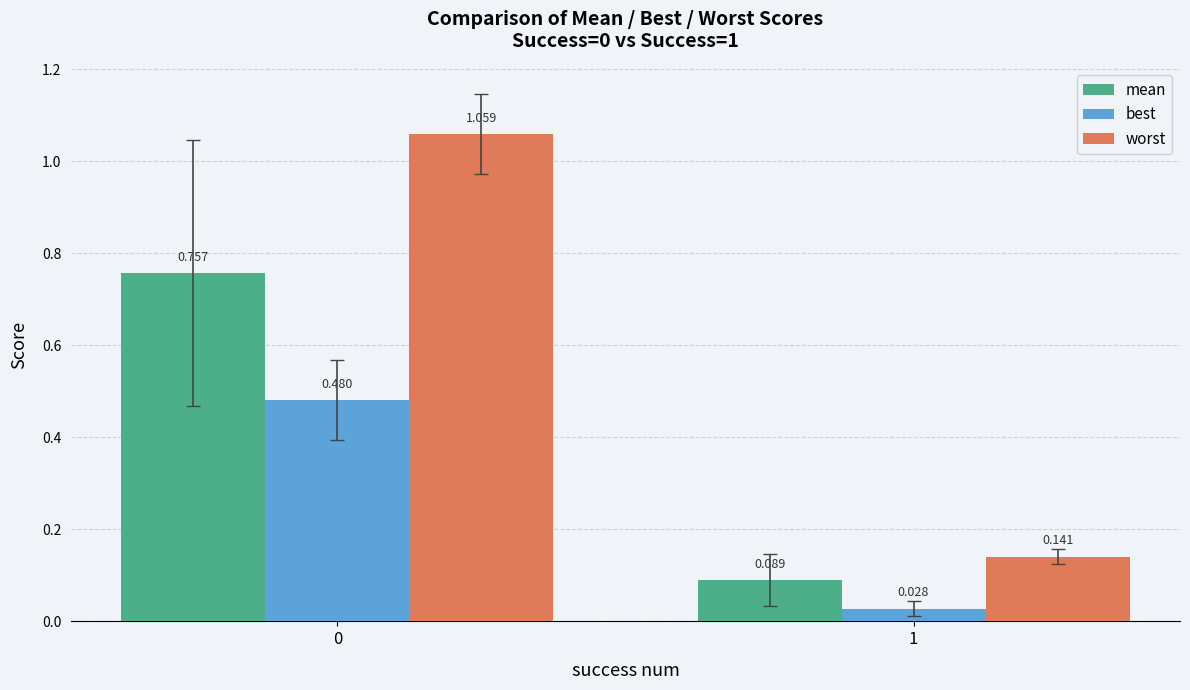

How many groups of bars are there?

2